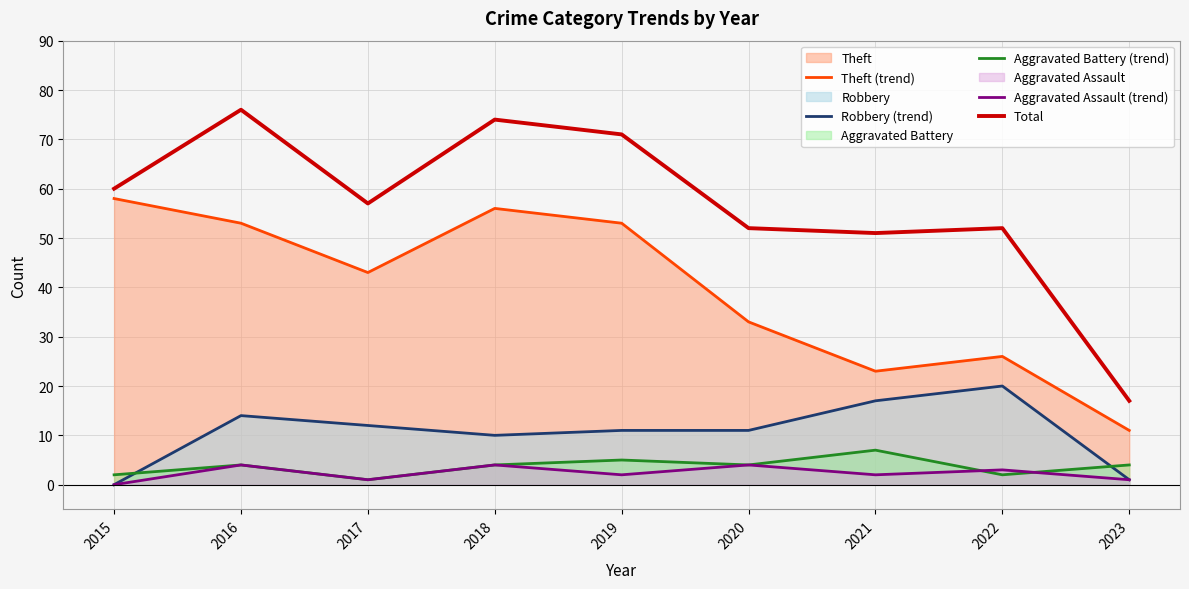

List the labels in order of Total value, smallest first.

2023, 2021, 2020, 2022, 2017, 2015, 2019, 2018, 2016